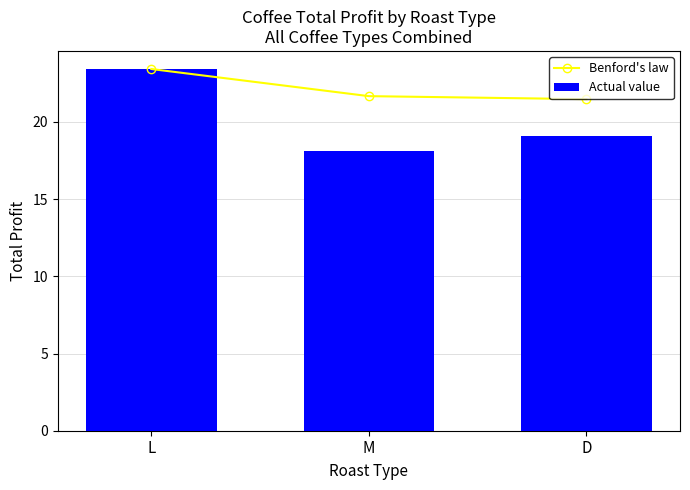

Which series has the widest spread of values?

Actual value